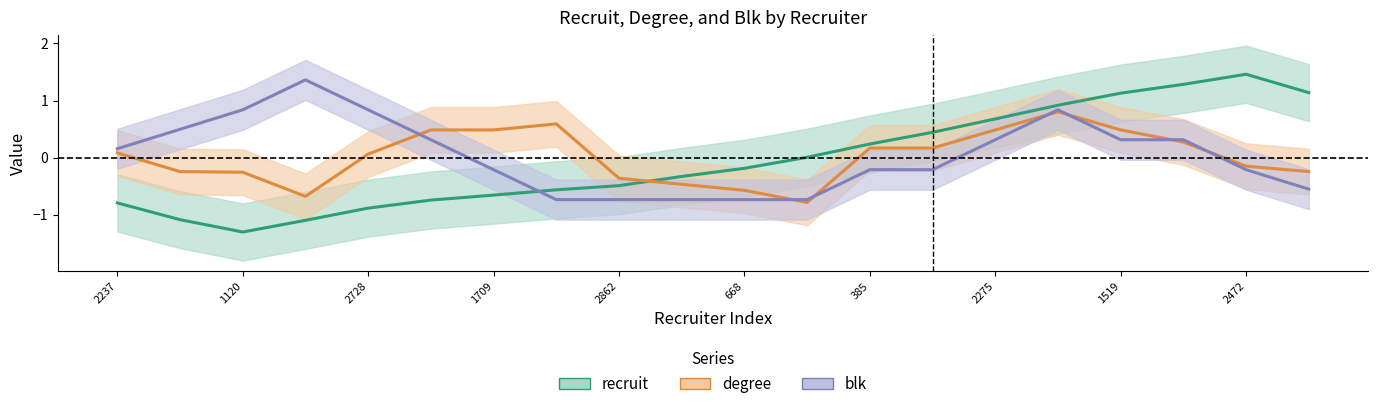

How many series are shown in this chart?

3